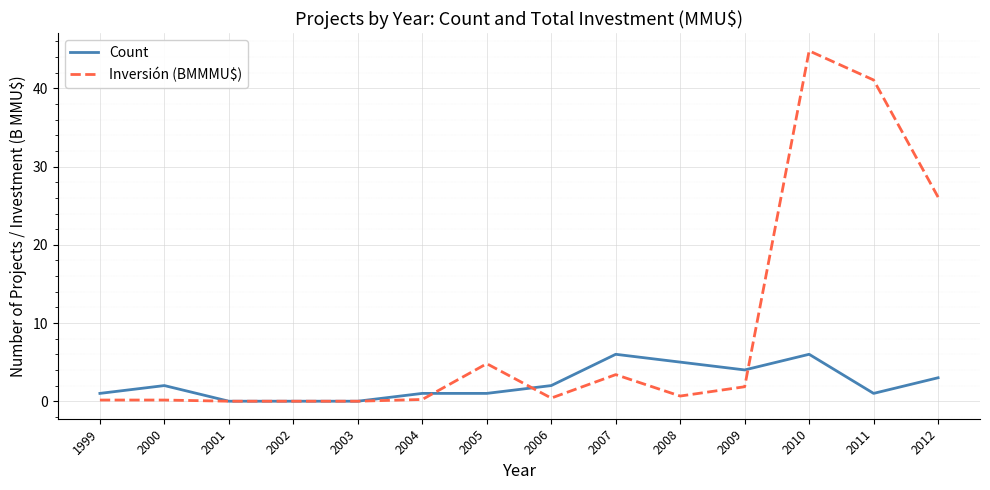

What are all the series names shown in the legend?

Count, Inversión (BMMMU$)